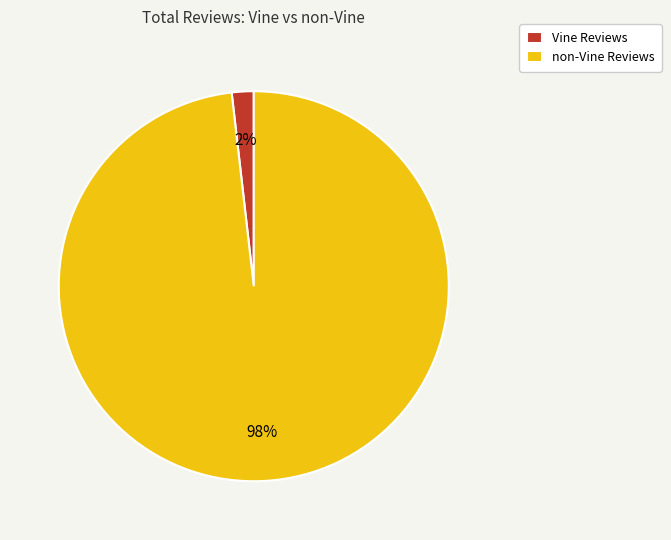

The Vine Reviews slice represents 11% of the pie. True or false?

False